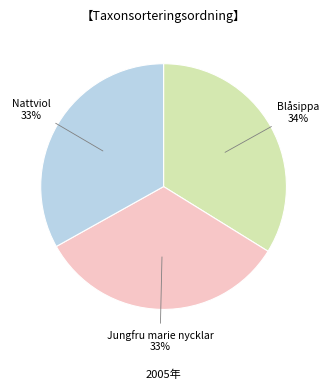

To the nearest percent, what is the combined percentage of Blåsippa and Nattviol?

67%